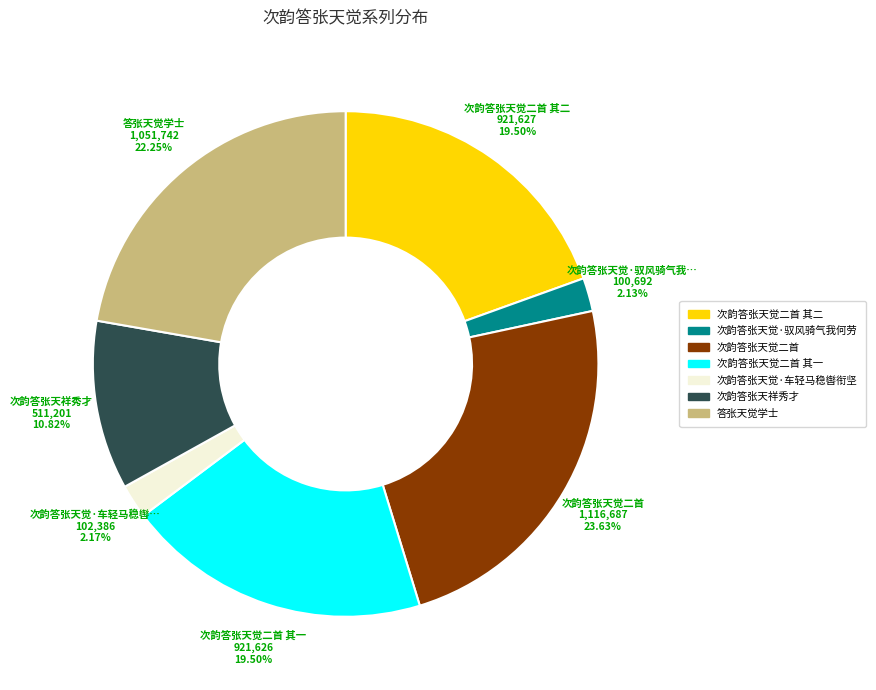

Is there any slice that represents more than half of the pie?

No